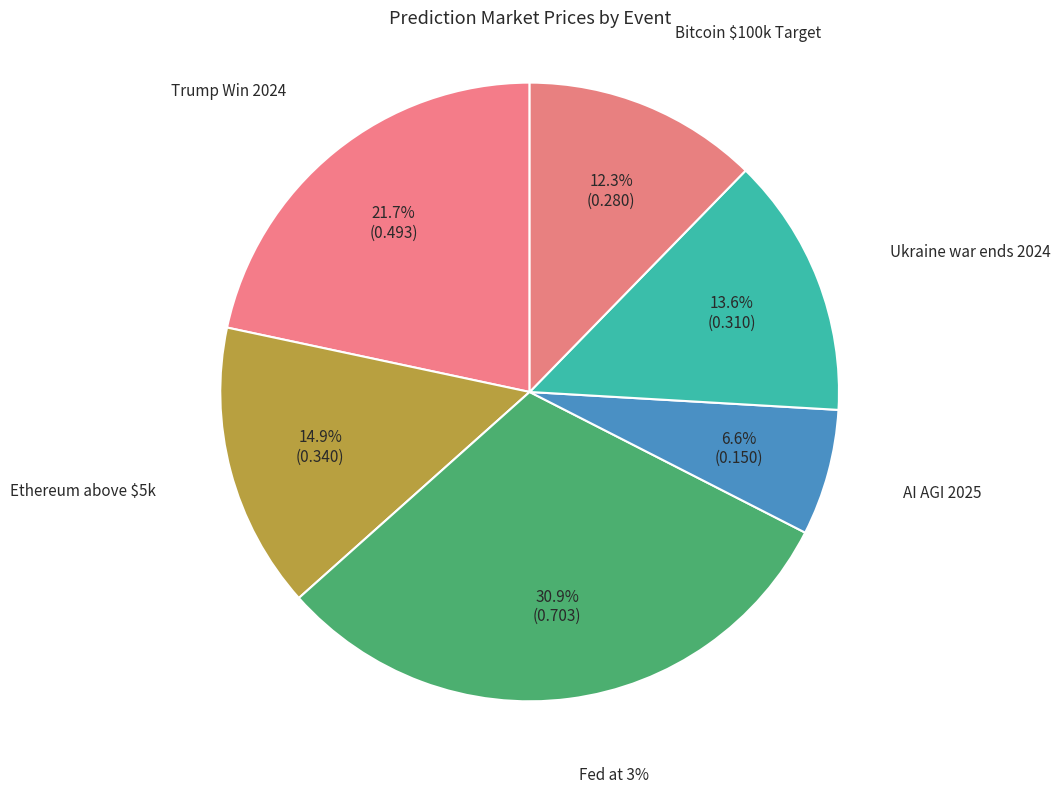

To the nearest percent, what is the average slice percentage?

17%